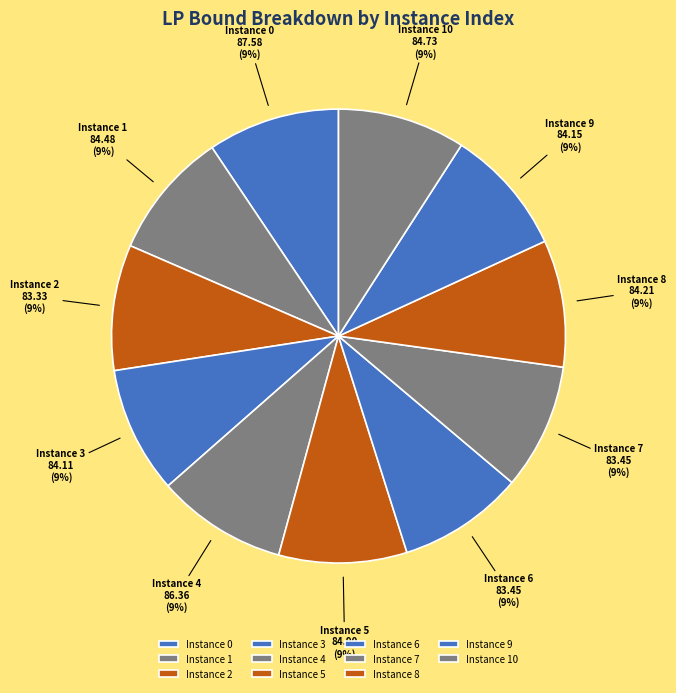

Is it true that Instance 10 is 9% of the pie?

True